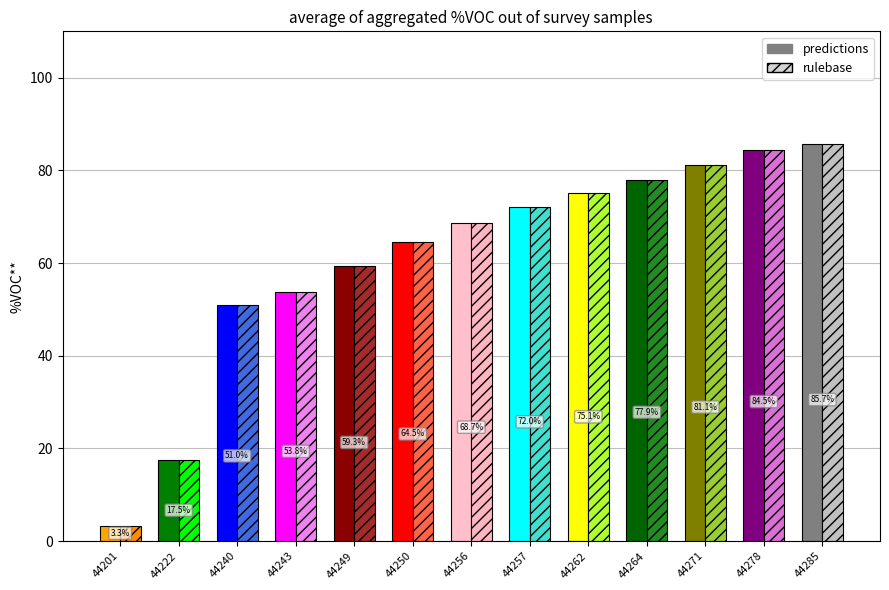

At which label is rulebase closest to 44?

44240